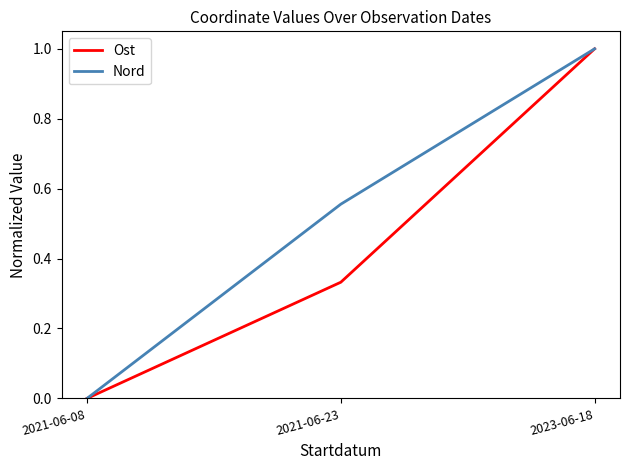

At which category does the chart reach its minimum across all series?

2021-06-08